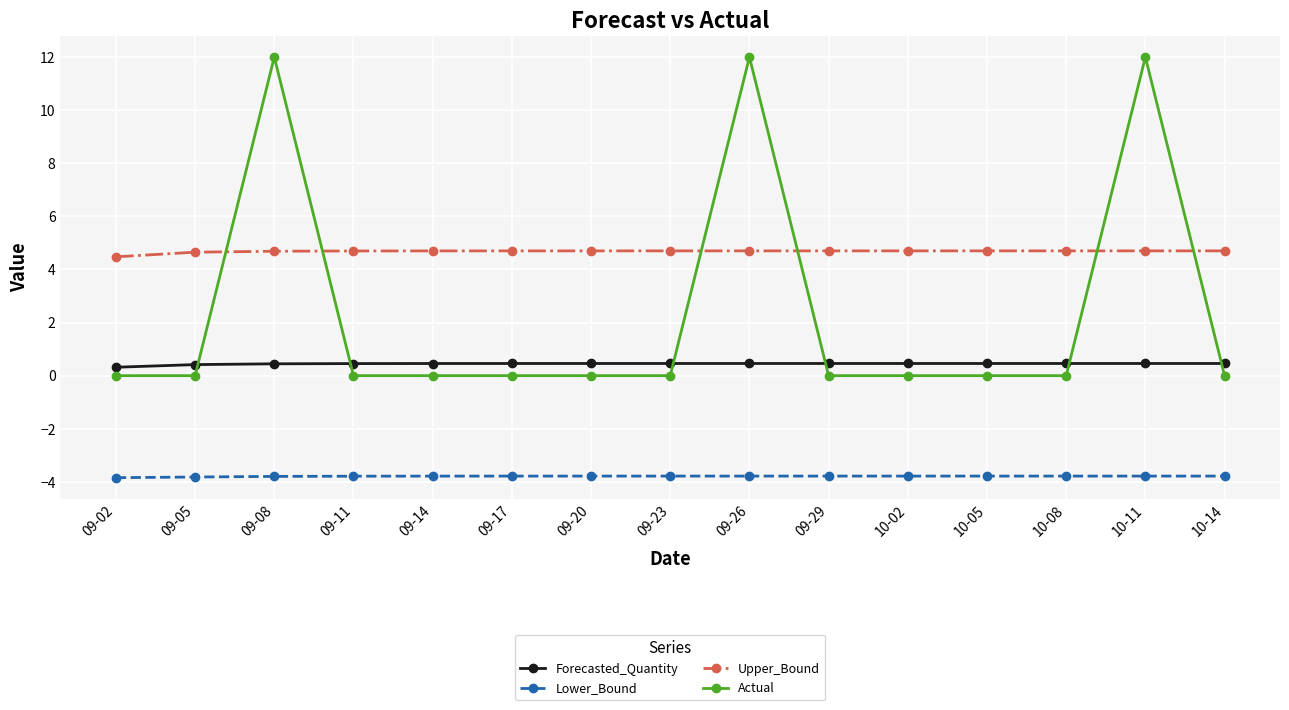

List the series in order of their overall mean, lowest first.

Lower_Bound, Forecasted_Quantity, Actual, Upper_Bound